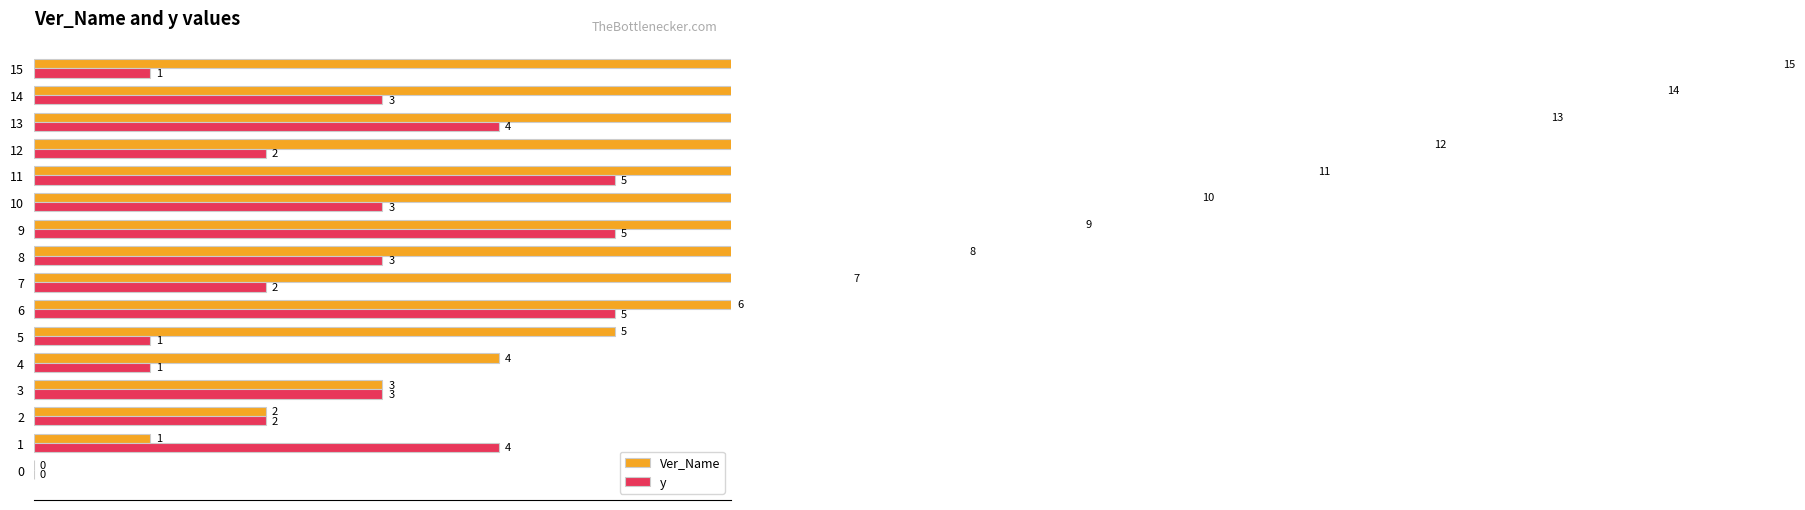

What is the value of the y bar at the 10th from the left?

5